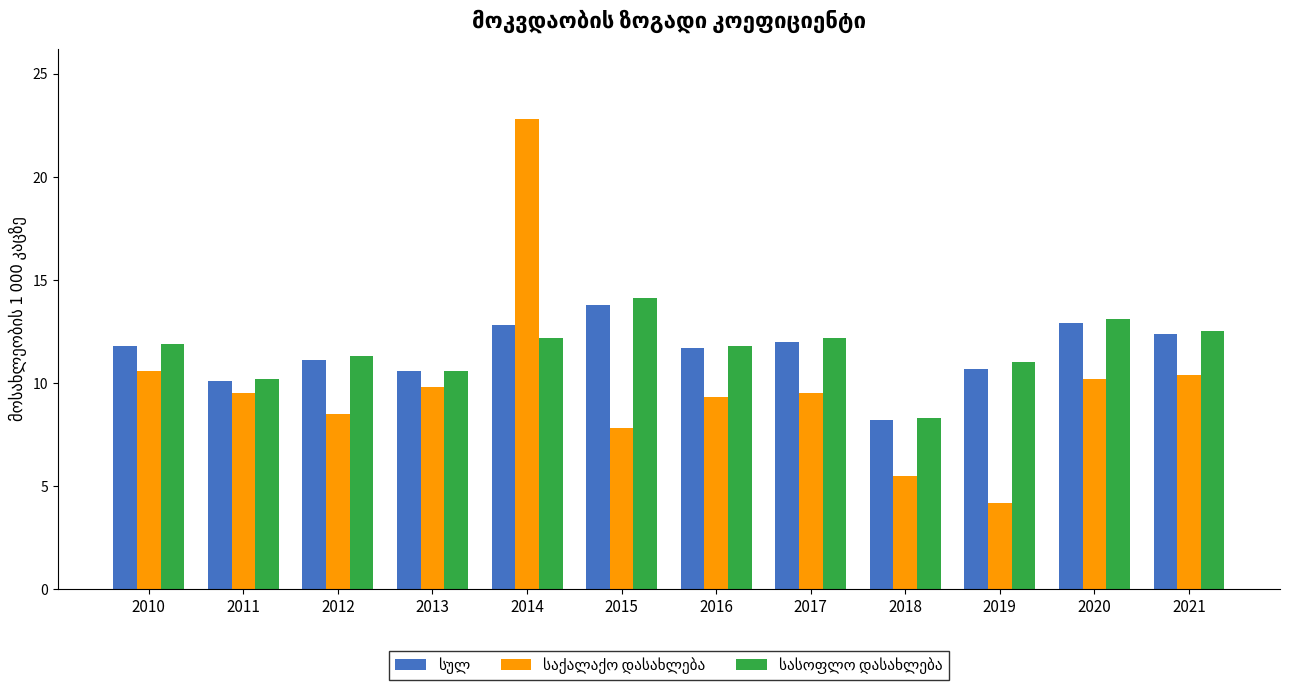

Which category has the highest value across all series?

2014